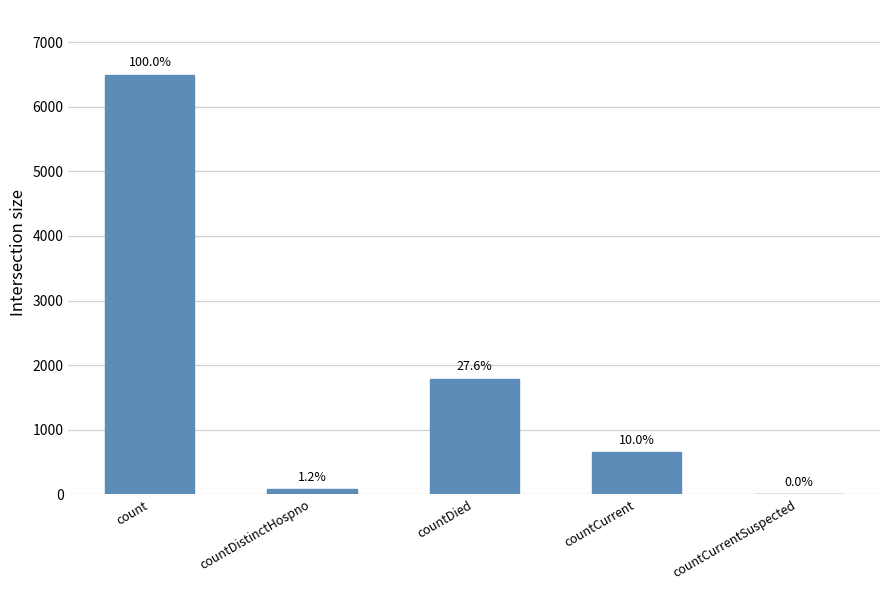

Are the bars horizontal?

No